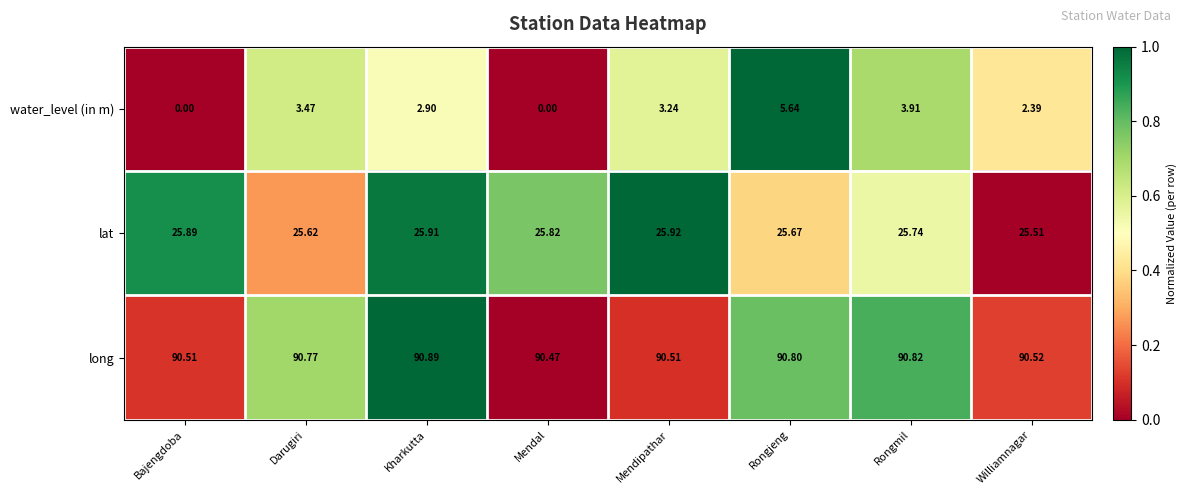

Which series has the largest range (max minus min)?

water_level (in m)